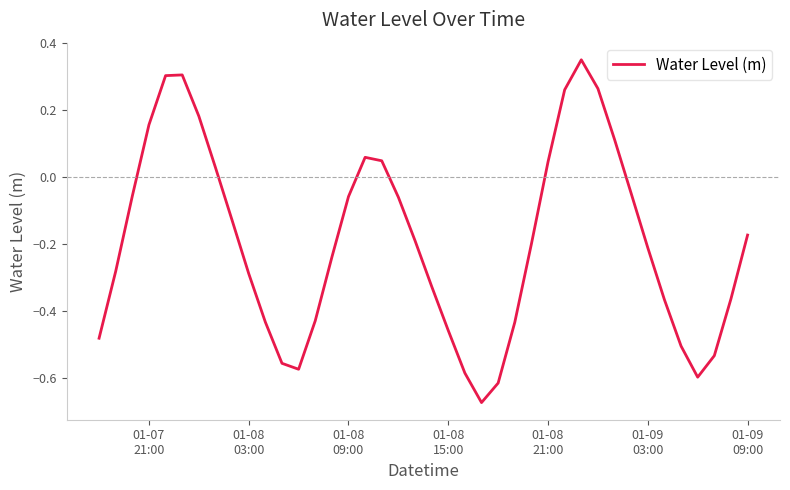

What is the difference between the maximum and minimum values?

1.0